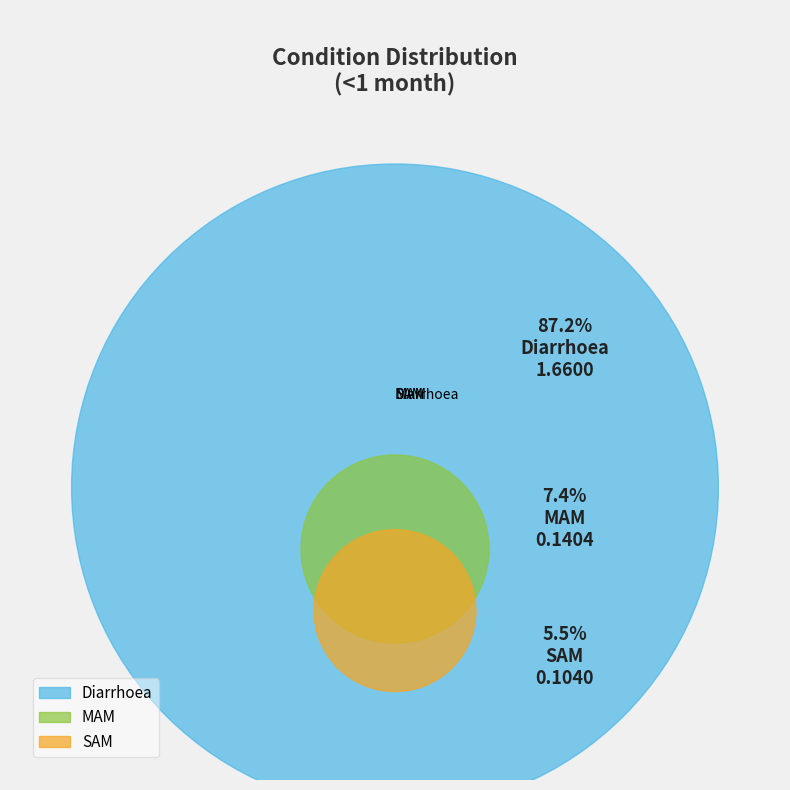

To the nearest percent, what portion does Diarrhoea represent?

87%